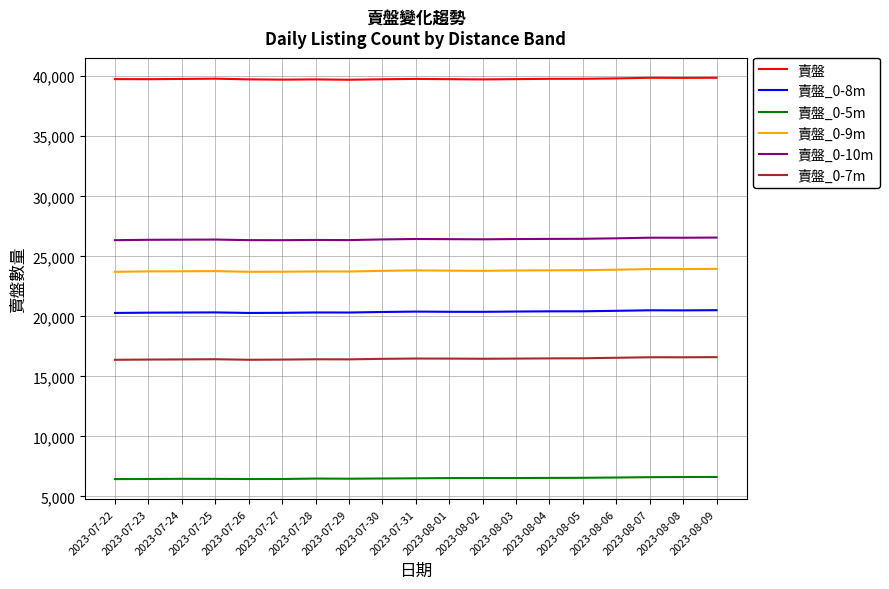

True or false: 賣盤_0-5m and 賣盤_0-9m cross at least once.

False